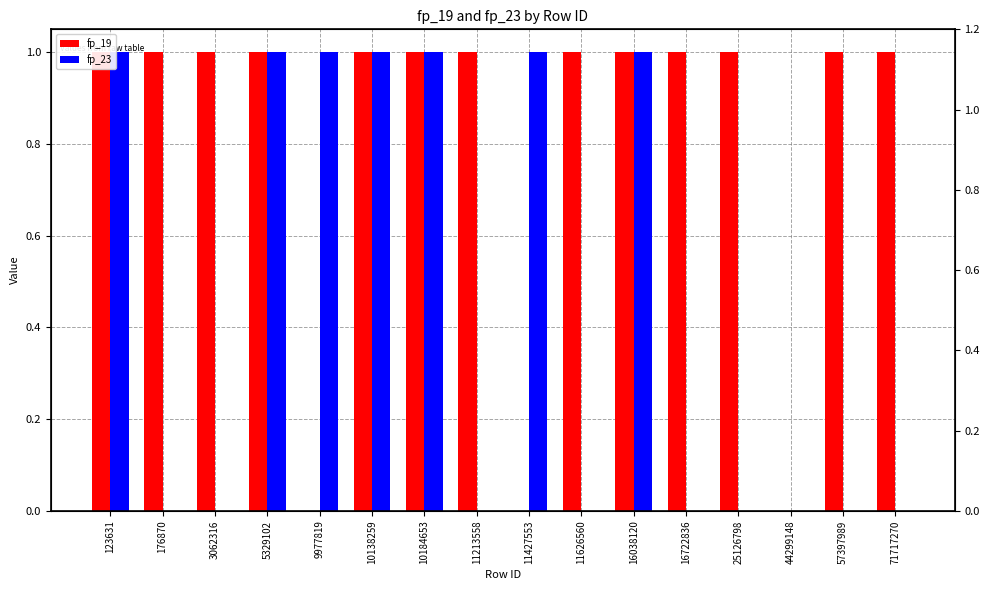

Which series changed the most between 123631 and 16722836?

fp_23